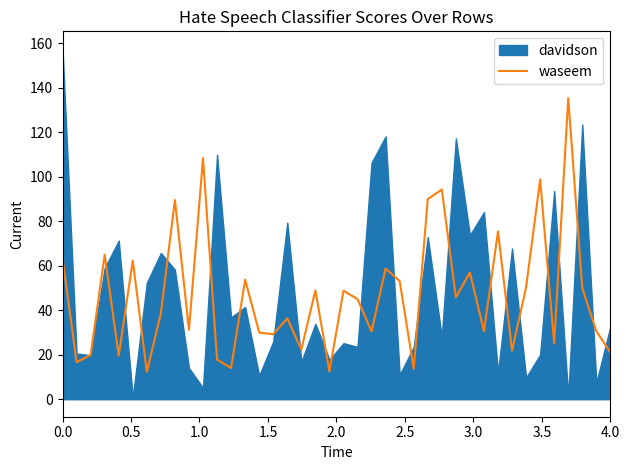

Does the chart have visible grid lines?

No